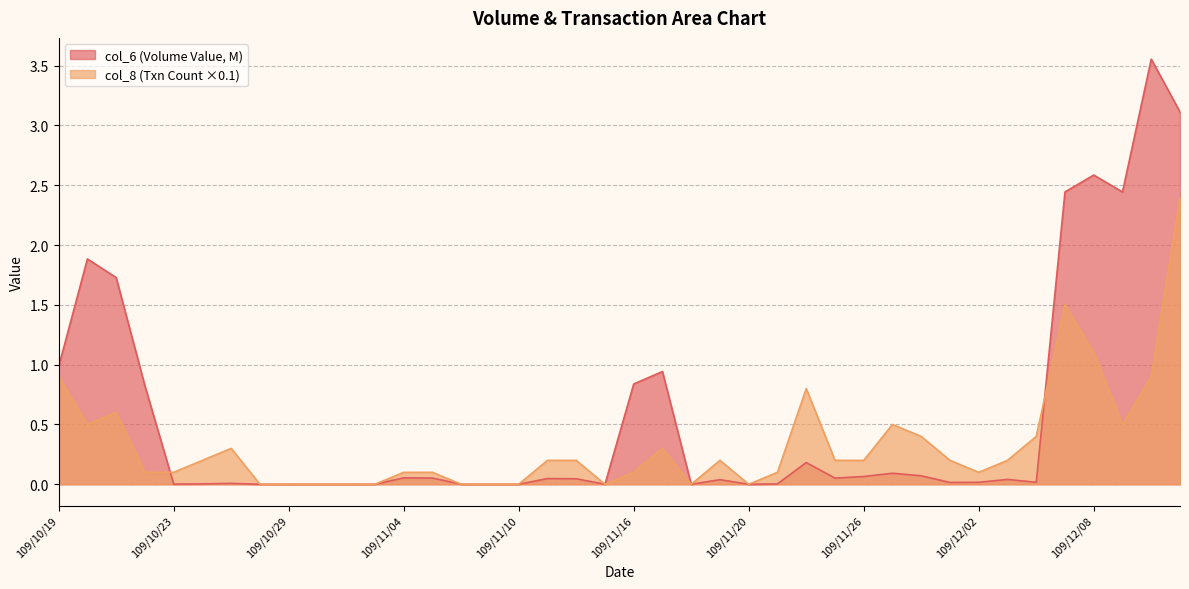

How many values in the col_8 series exceed 0?

29